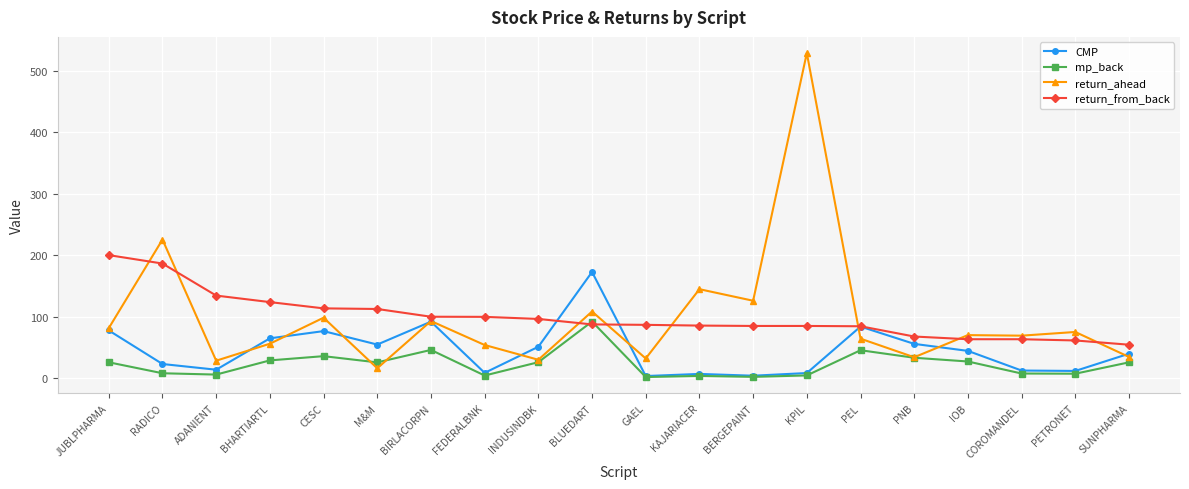

Does the chart display data point markers on the line(s)?

Yes